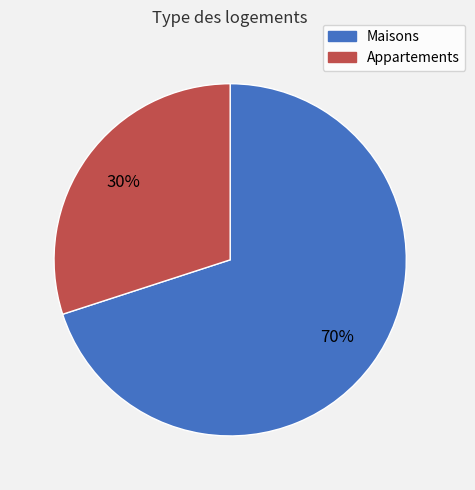

To the nearest percent, what is the difference between the largest and smallest slice percentages?

40%